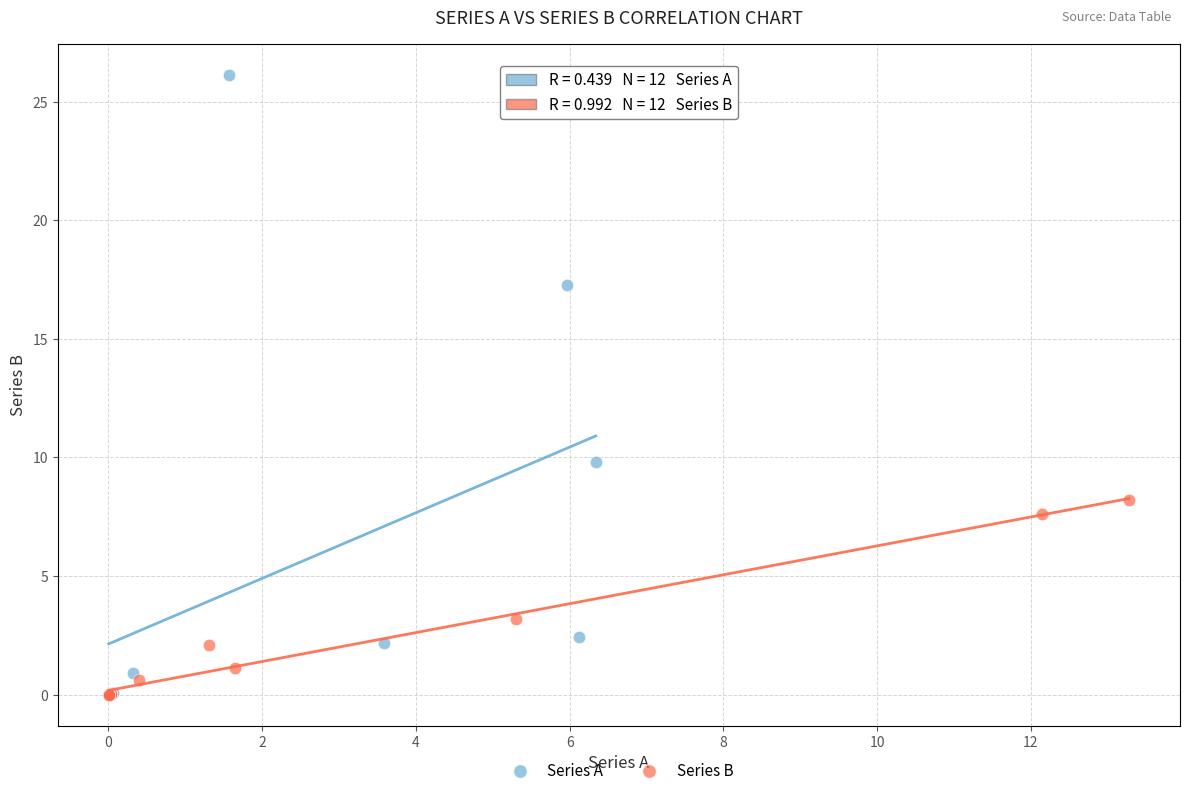

Which series reaches the maximum Y coordinate?

Series A